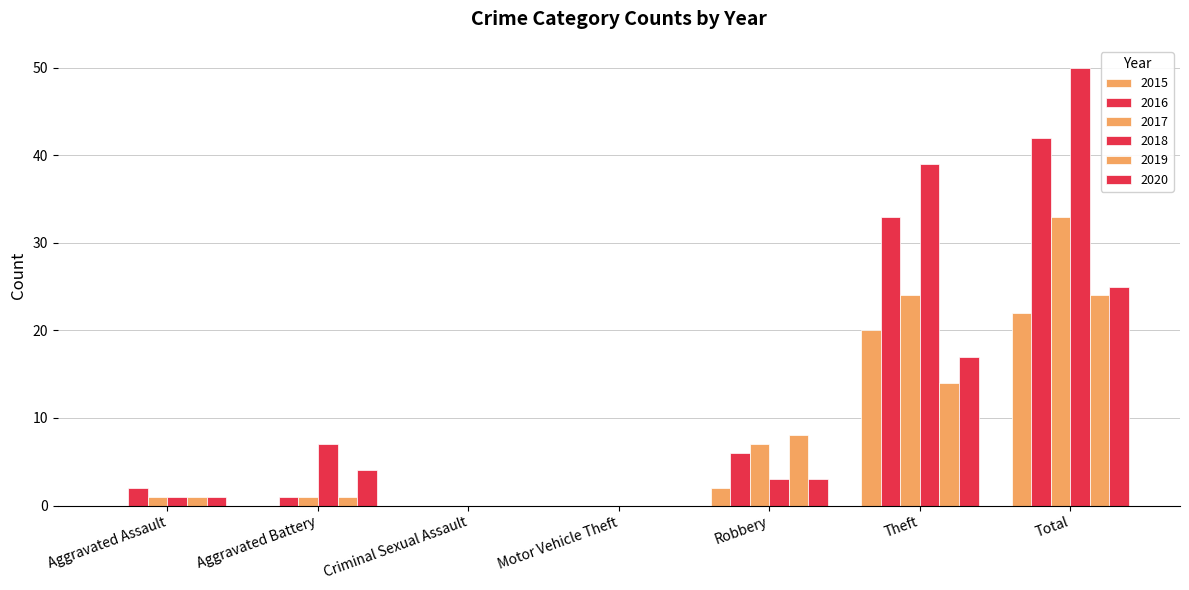

What is the difference between the second highest and second lowest values in the 2019 series?

14